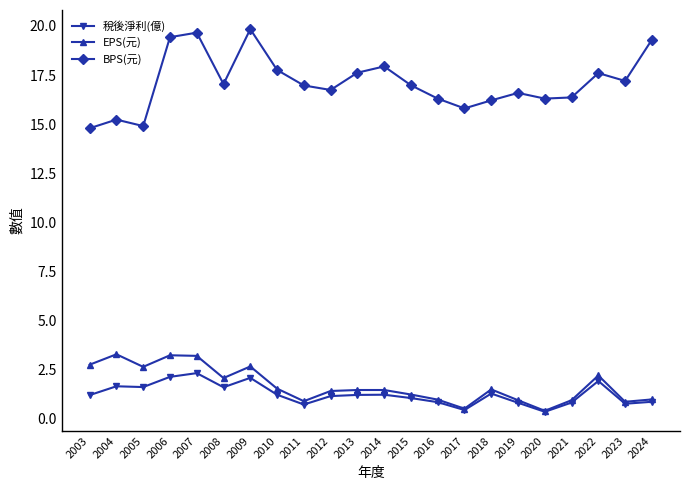

At how many categories does at least one series exceed 14?

22